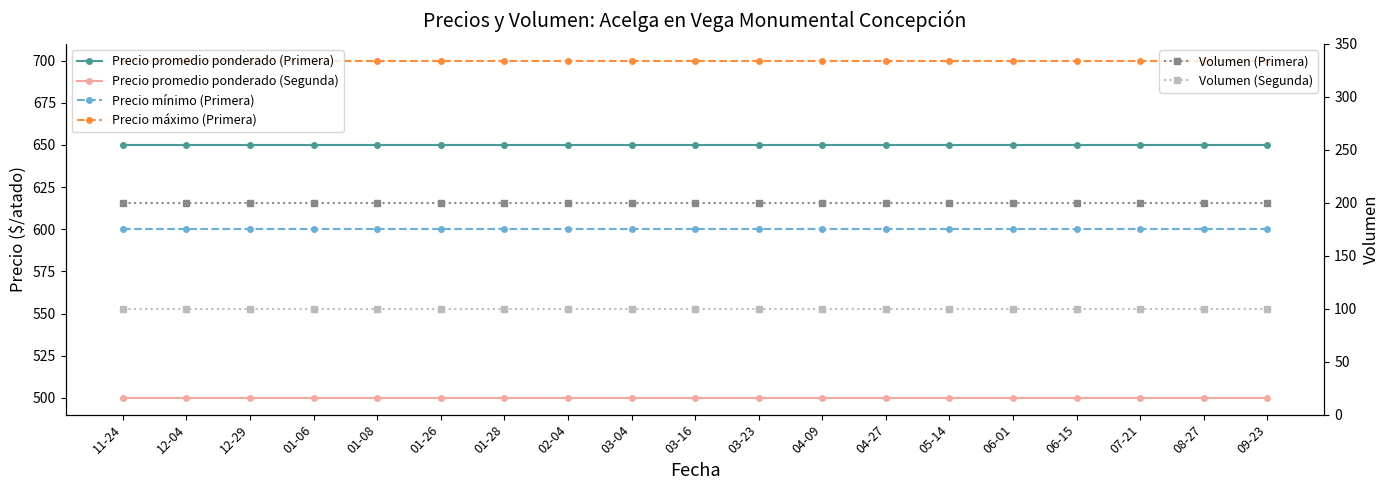

True or false: Precio mínimo (Primera) and Volumen (Primera) intersect in this chart.

False